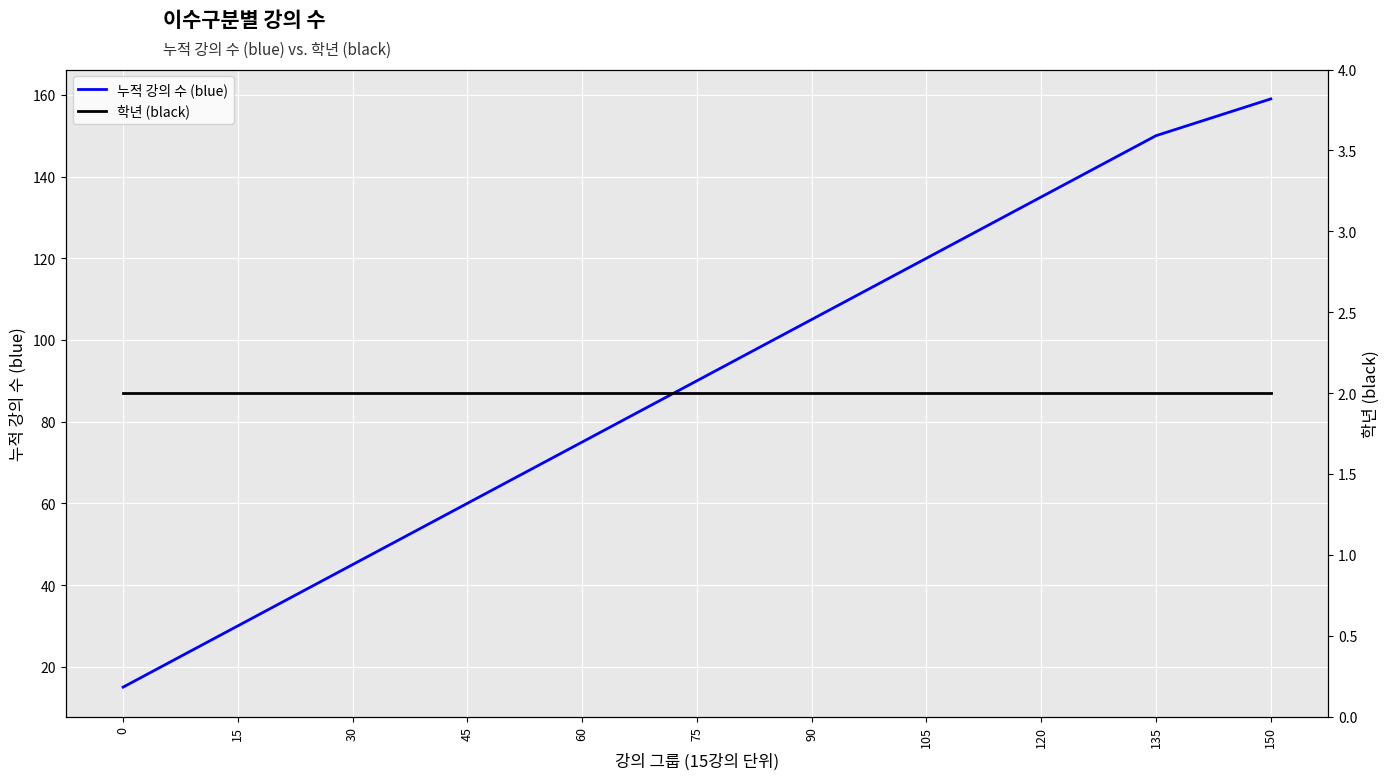

What value does the 누적 강의 수 (blue) series have at 105?

120